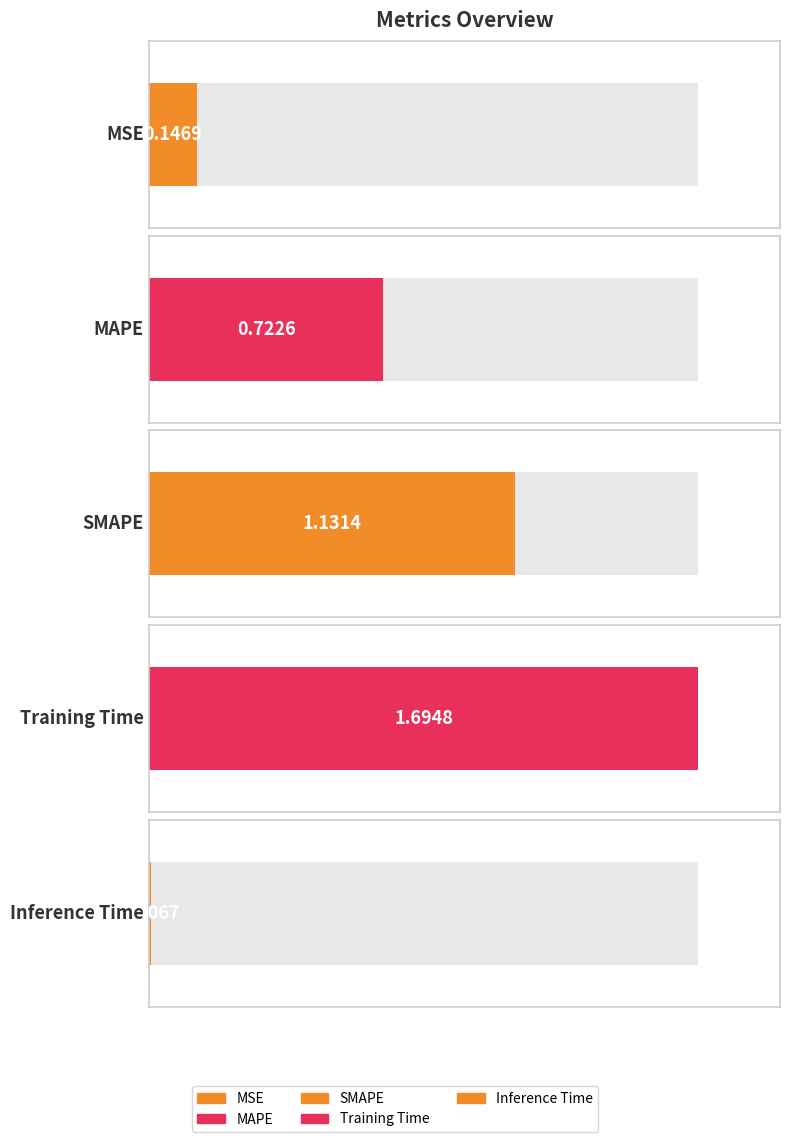

What is the average value?

0.7